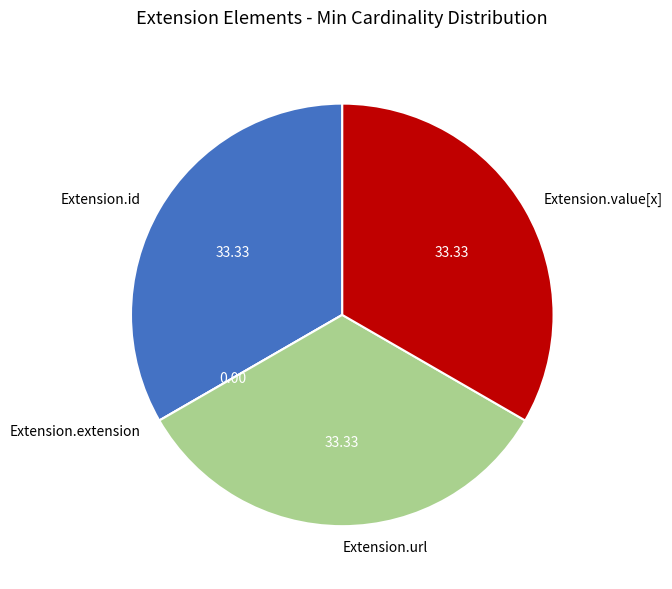

Does Extension.value[x] represent more than half of the total?

No